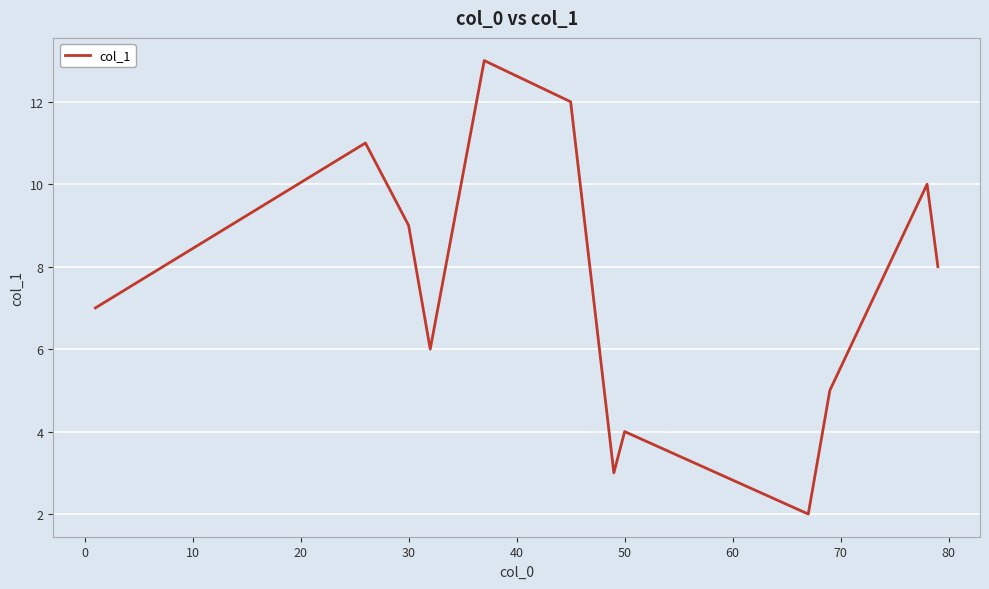

Reading left to right, extract all data points from this chart.

7.0	11.0	9.0	6.0	13.0	12.0	3.0	4.0	2.0	5.0	10.0	8.0